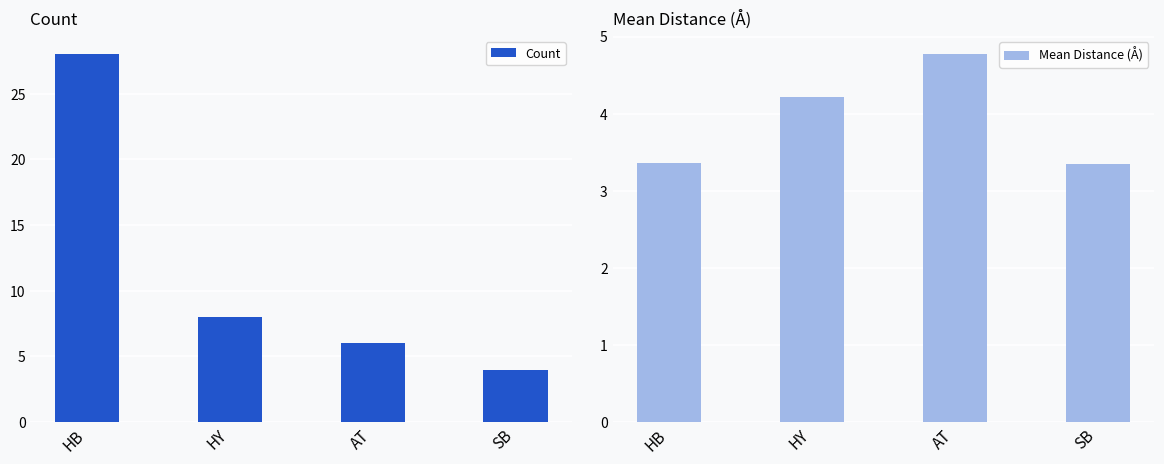

Which series has the largest total across all categories?

Count